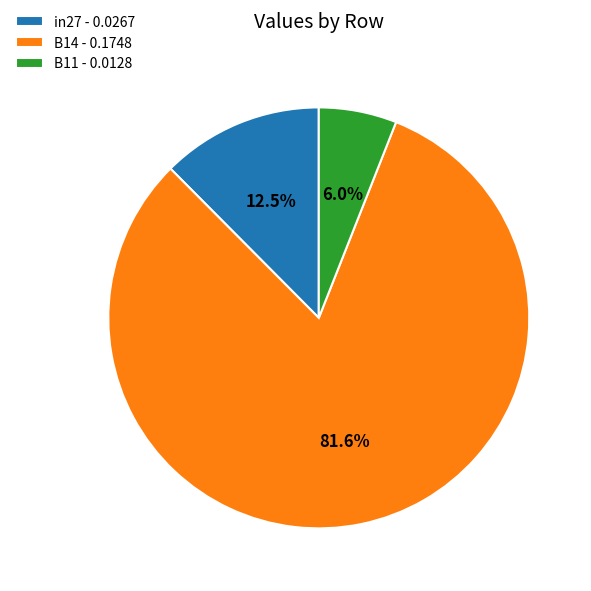

What percentage is NOT represented by B11 - 0.0128?

94.0%